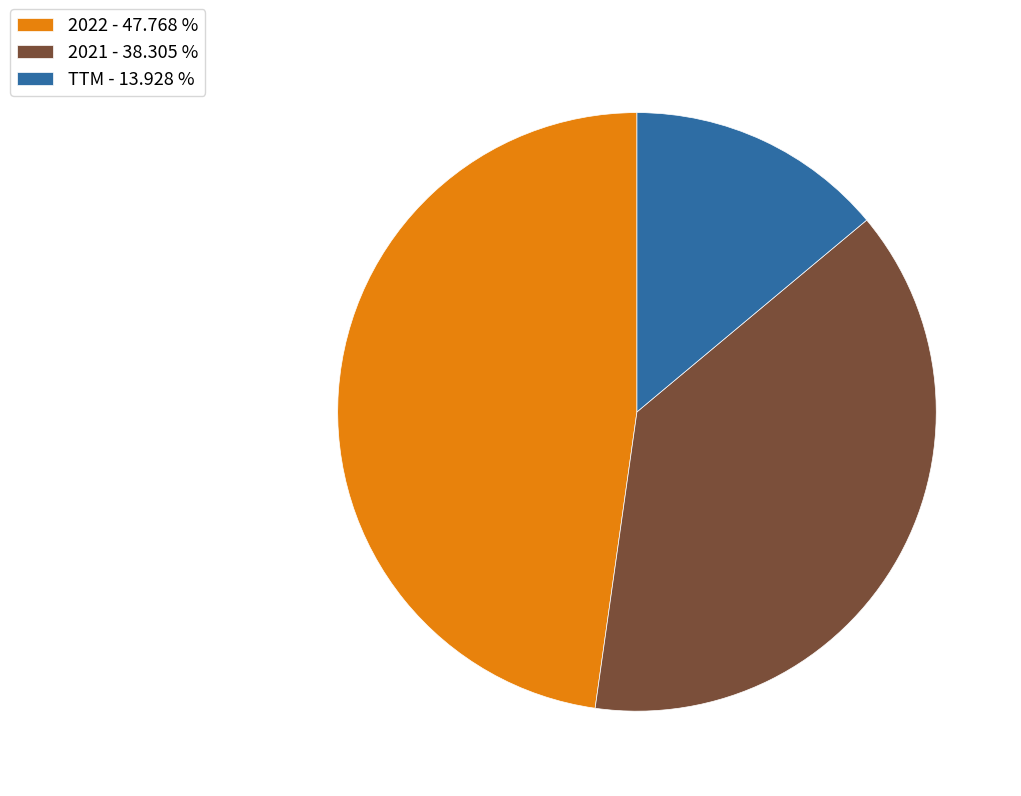

Count the number of slices in the pie.

3